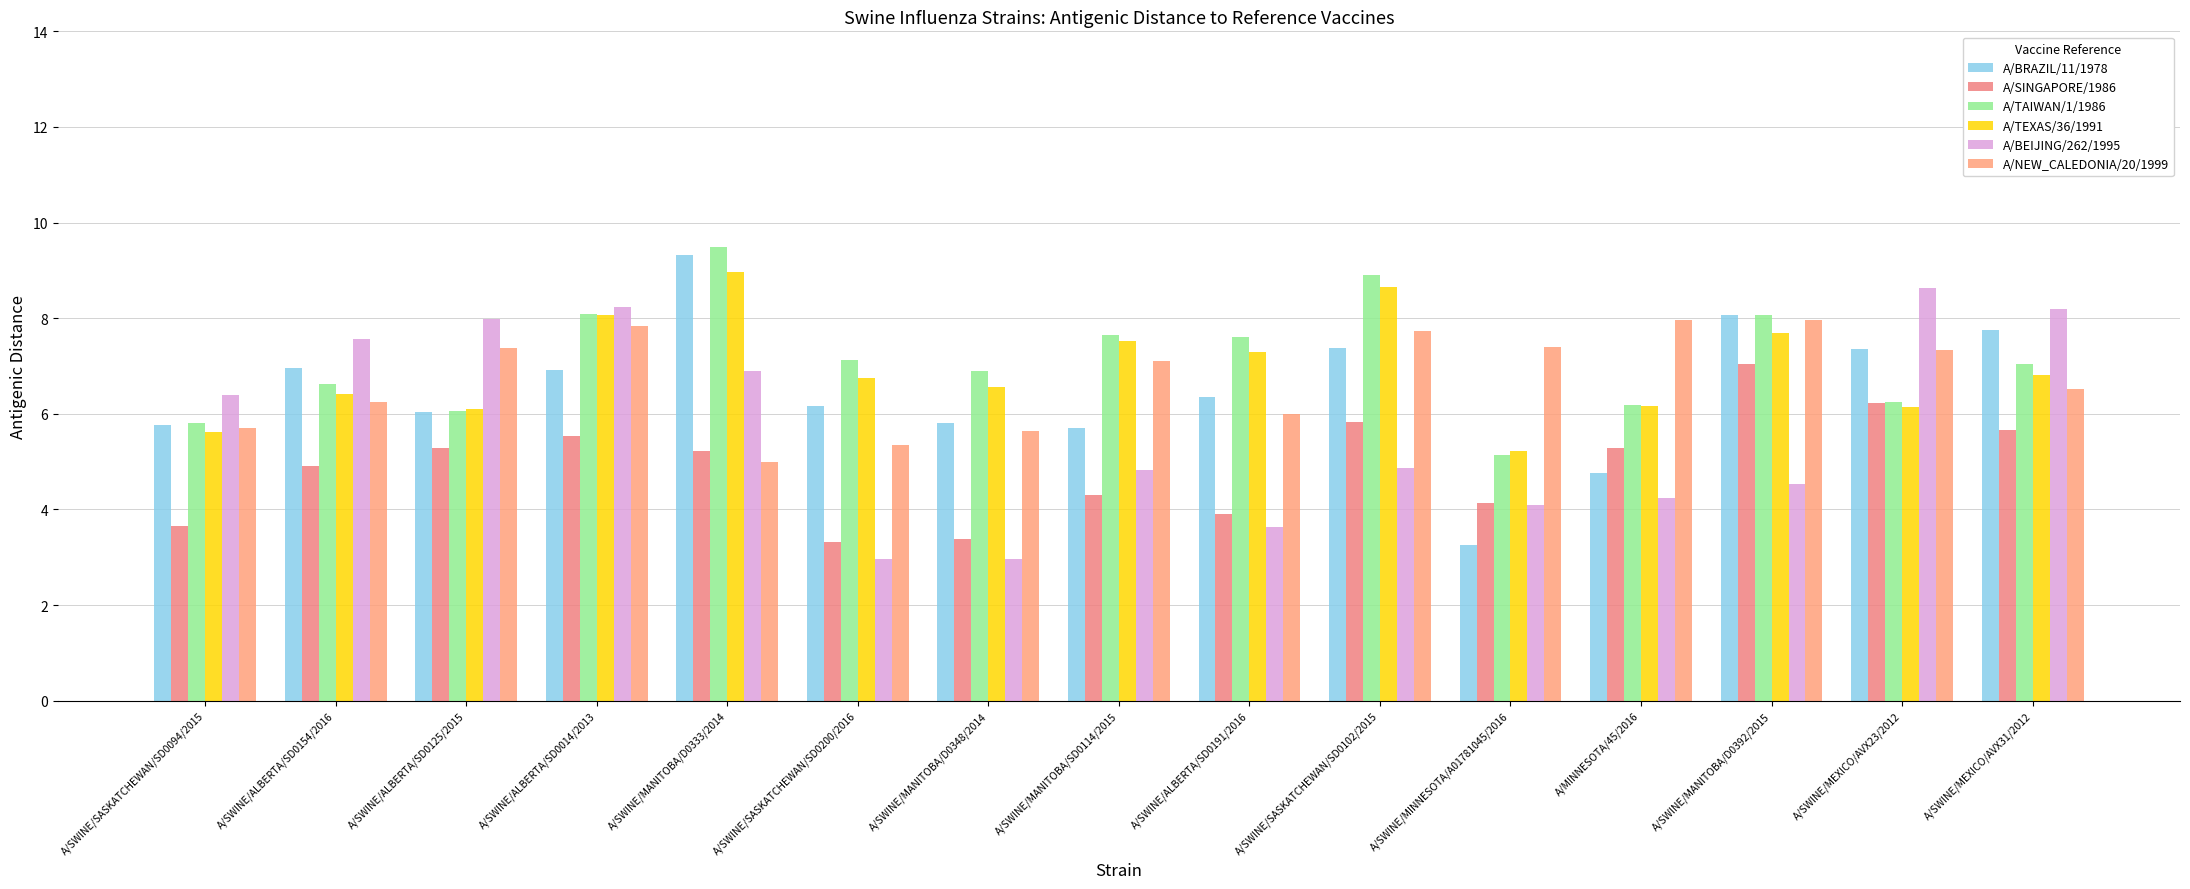

True or false: A/TEXAS/36/1991 has a value of 6.2 at A/MINNESOTA/45/2016.

True